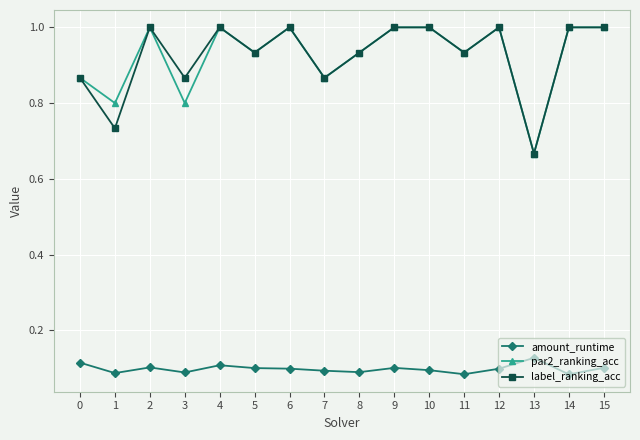

True or false: amount_runtime and label_ranking_acc intersect in this chart.

False